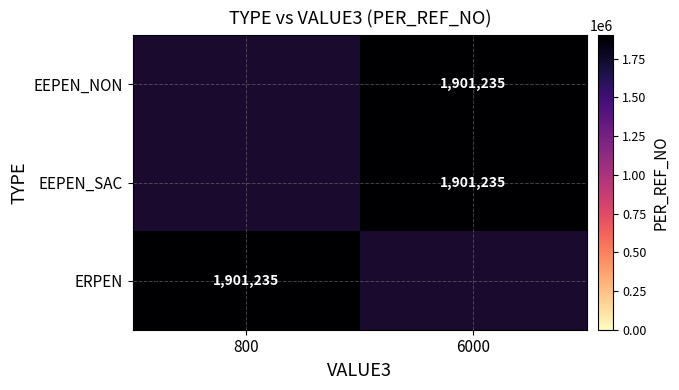

Is the value of EEPEN_SAC at 800 greater than the value of ERPEN at 800?

No